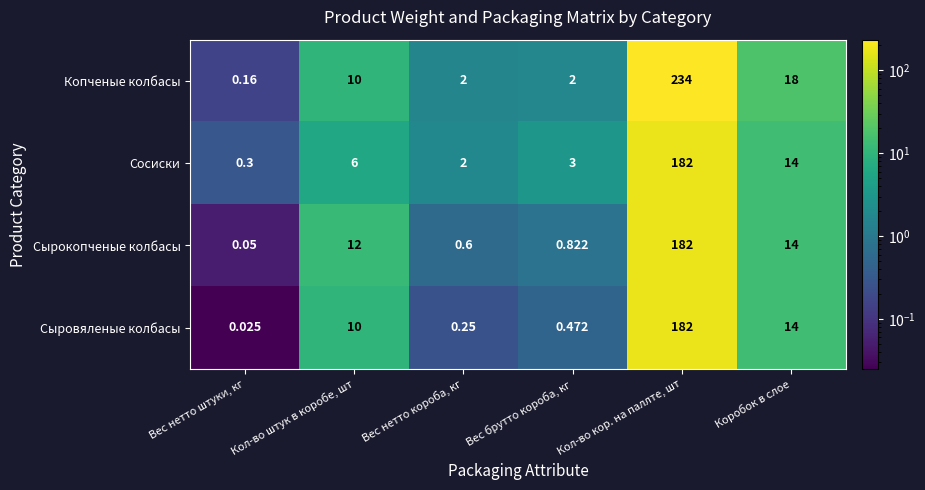

At which label does Копченые колбасы reach its minimum?

Вес нетто штуки, кг